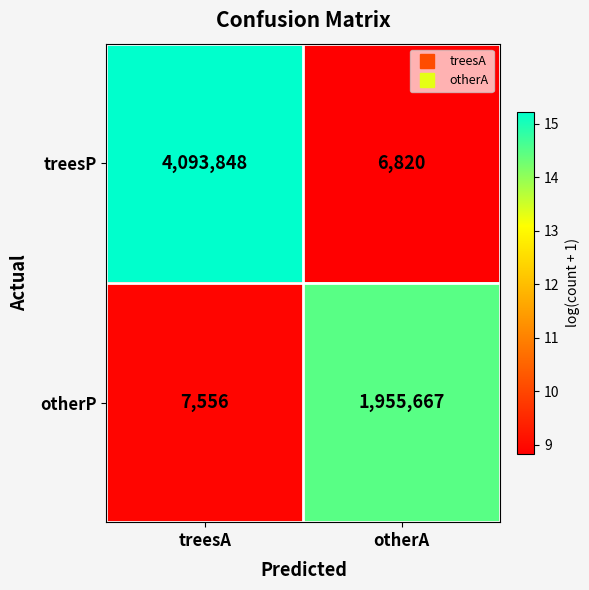

How many categories are shown in the chart?

2